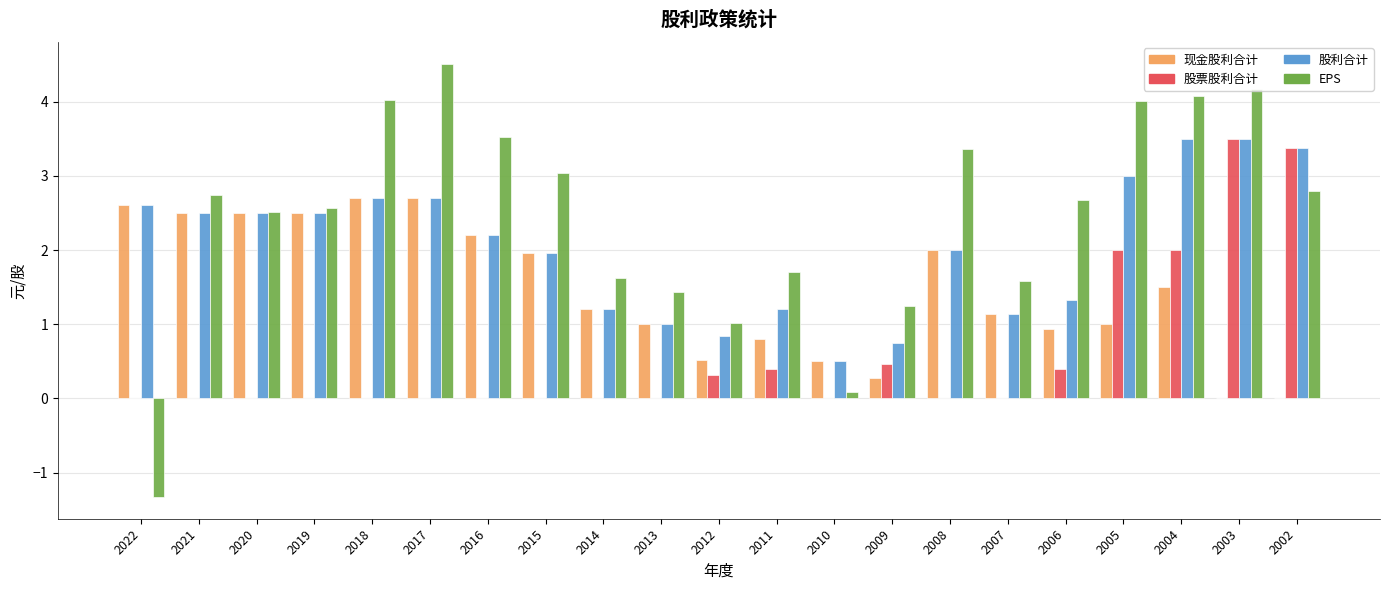

What is the highest value of the 现金股利合计 series?

2.7